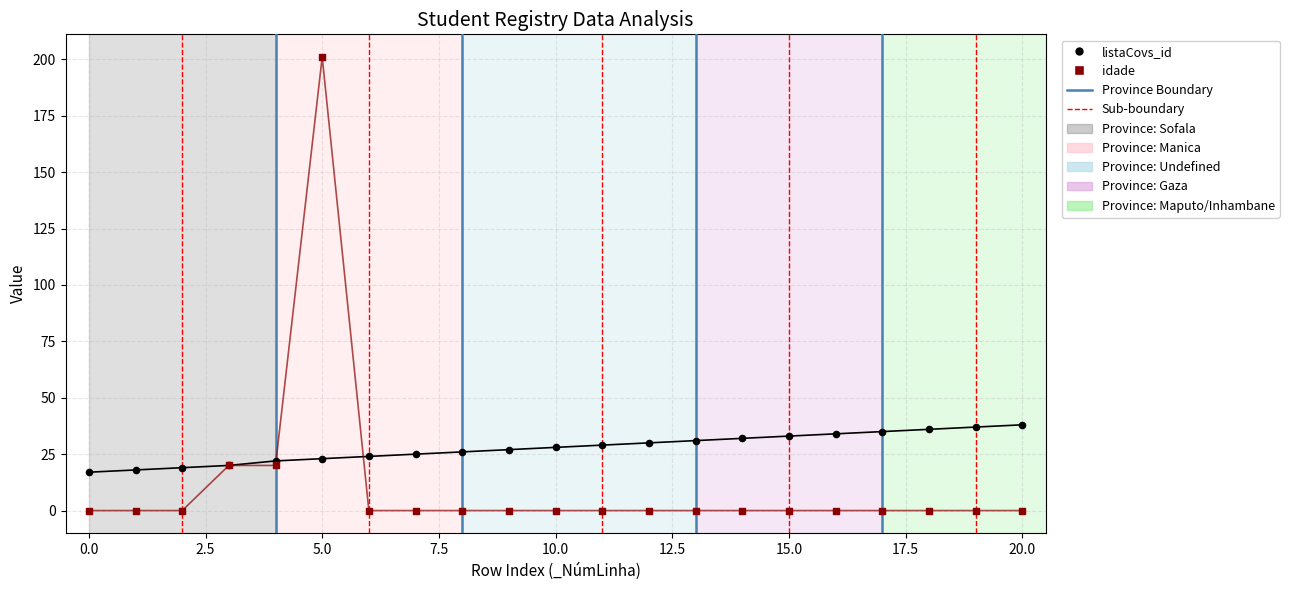

Which series has the widest spread of Y values?

idade